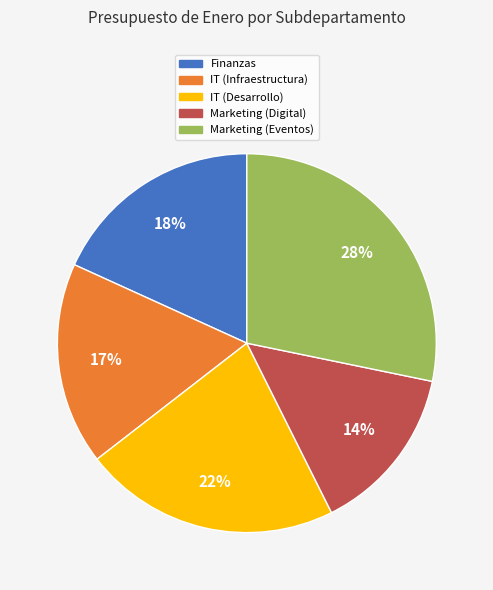

True or false: Finanzas accounts for 30% of the total.

False